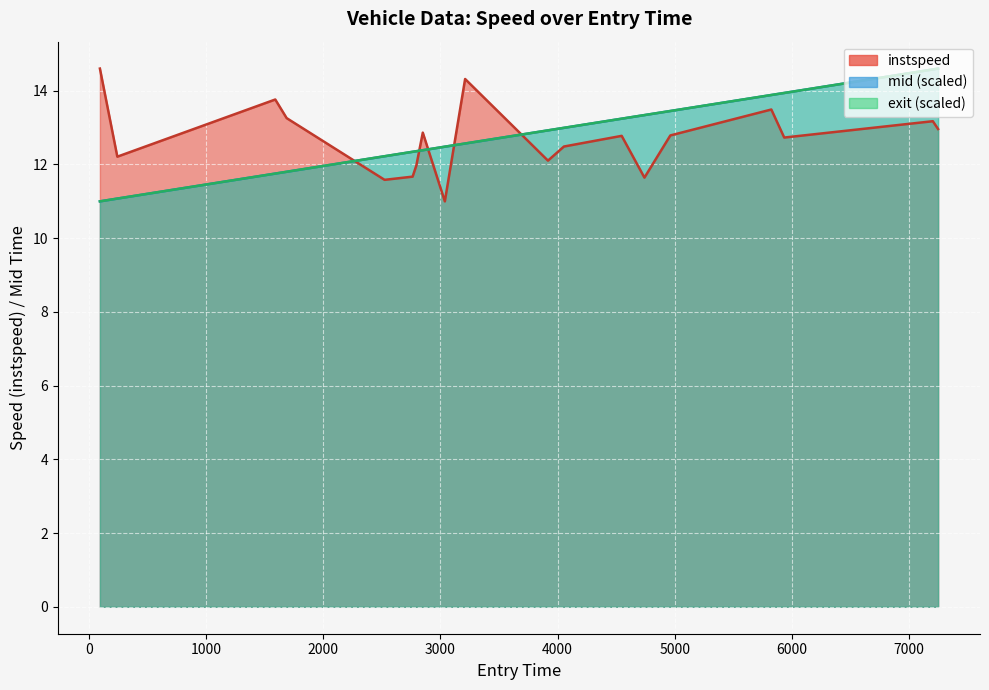

How many data points are less than 12?

5